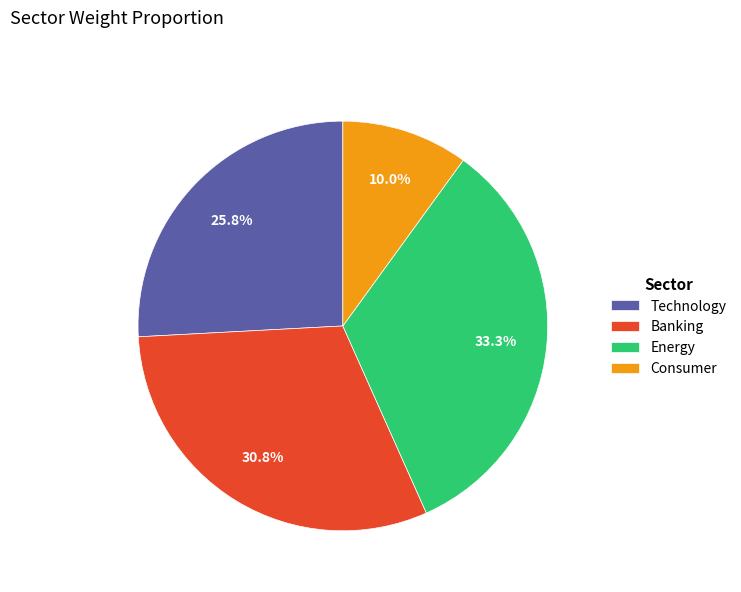

To the nearest percent, what is the combined percentage of Energy and Consumer?

43%